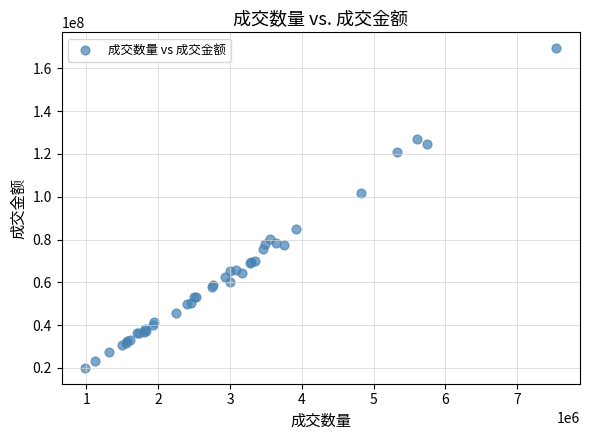

What Y value in the scatter plot is closest to 94722746?

101892253.4